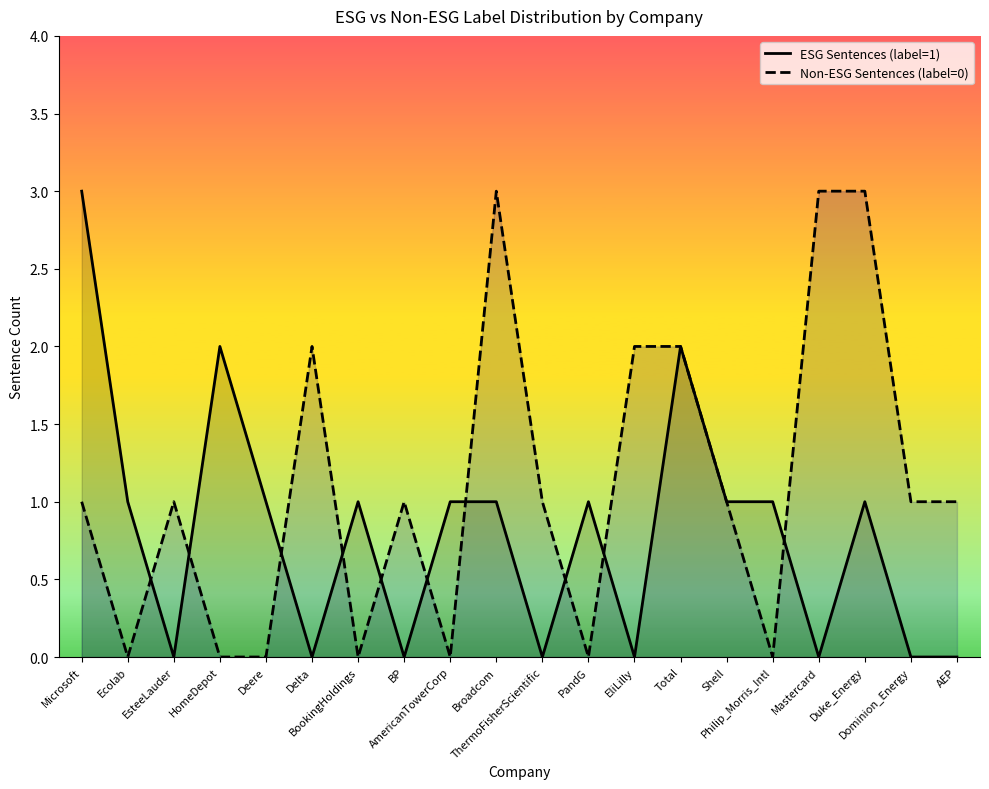

Where do Non-ESG Sentences (label=0) and ESG Sentences (label=1) first cross each other?

Ecolab and EsteeLauder